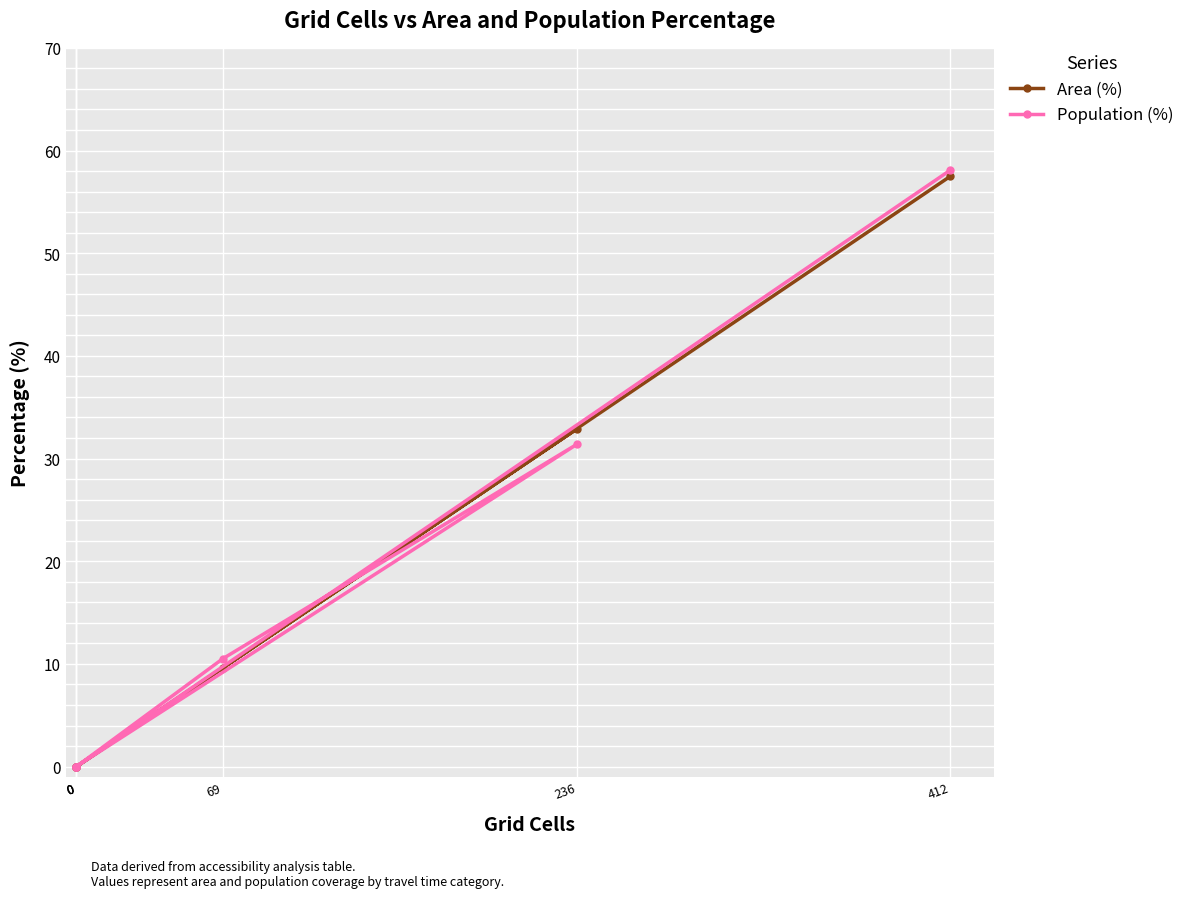

Is the value of Area (%) at 236 greater than the value of Population (%) at 69?

Yes